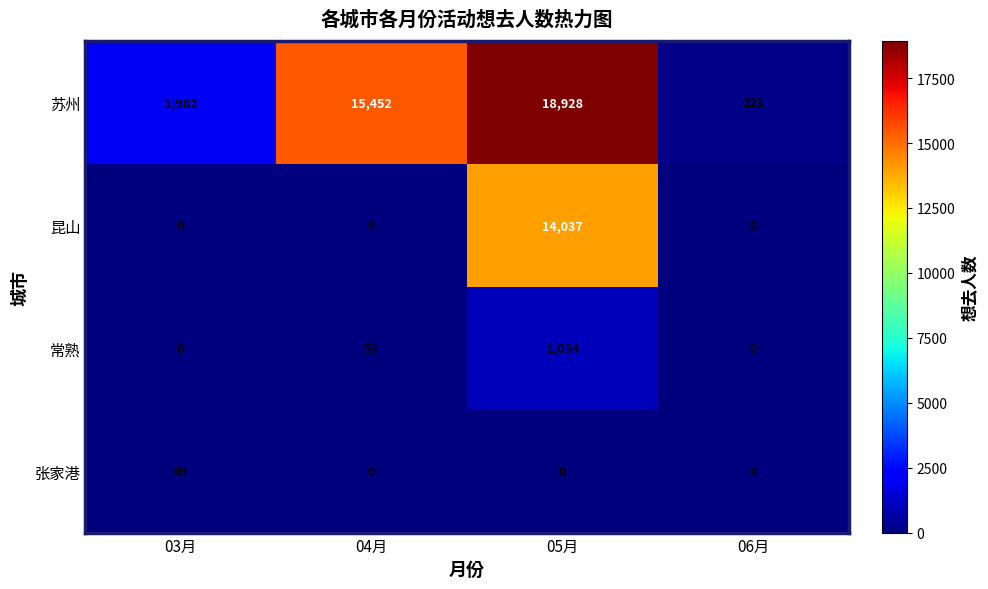

Is it true that 常熟 equals 25 at 04月?

False